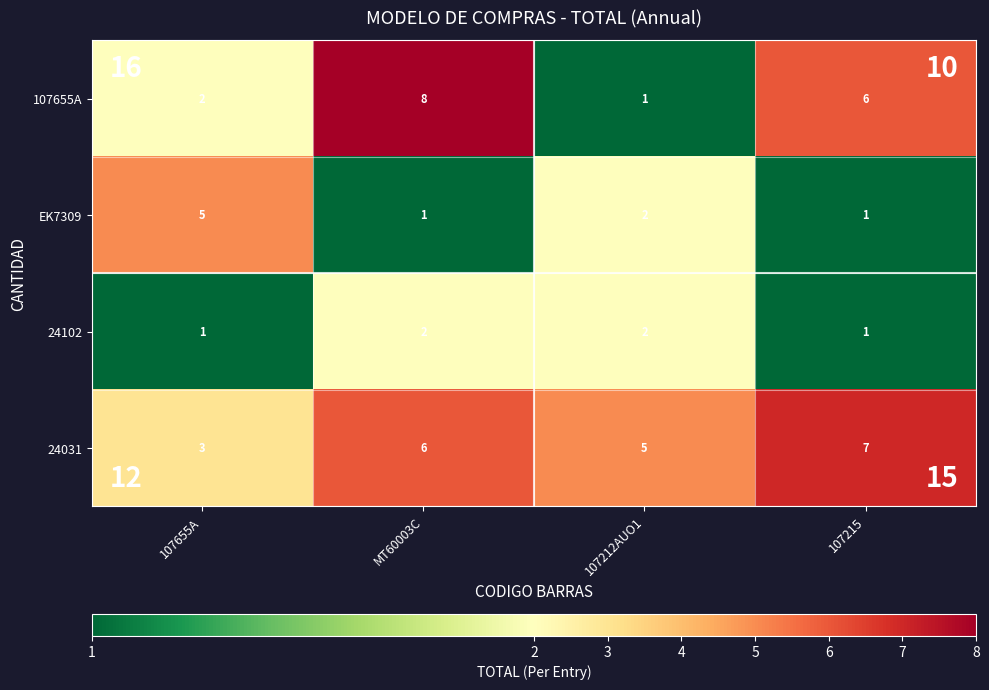

What is the difference between the 107655A values at 107655A and MT60003C?

6